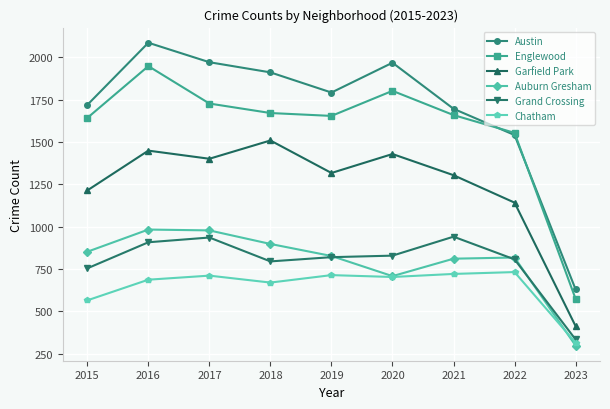

Is it true that Austin equals 1792 at 2019?

True